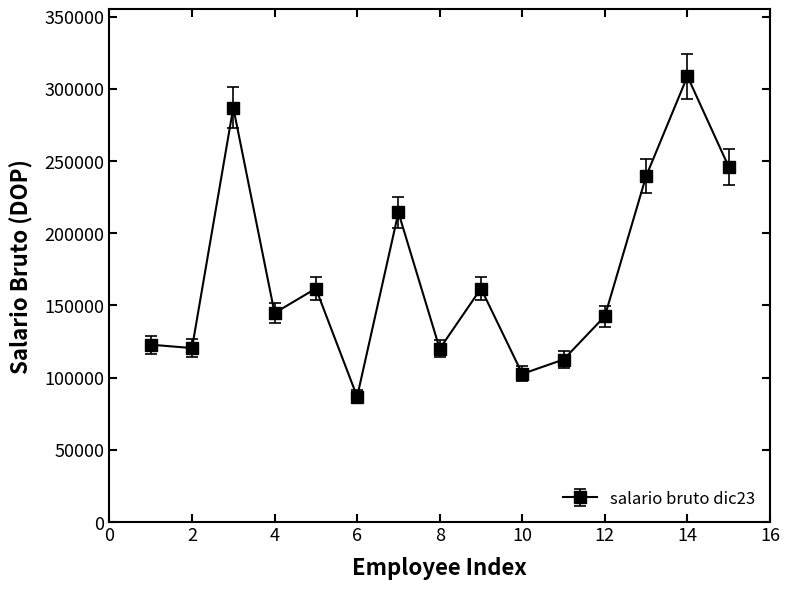

True or false: the data has more than 1 interior local peaks.

True